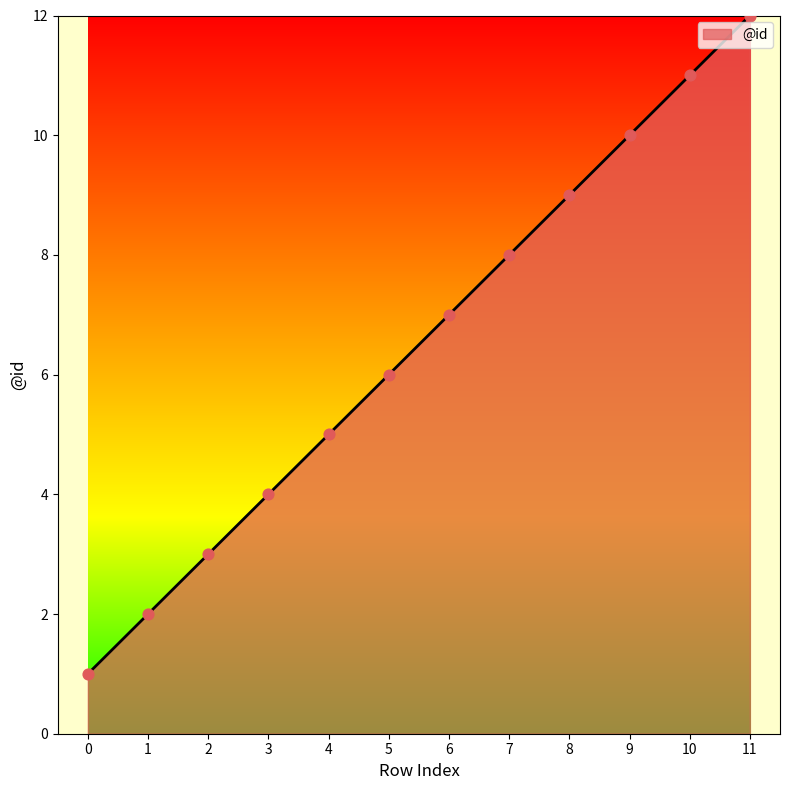

Approximately how many times larger is the value at 11 compared to 9?

1.2